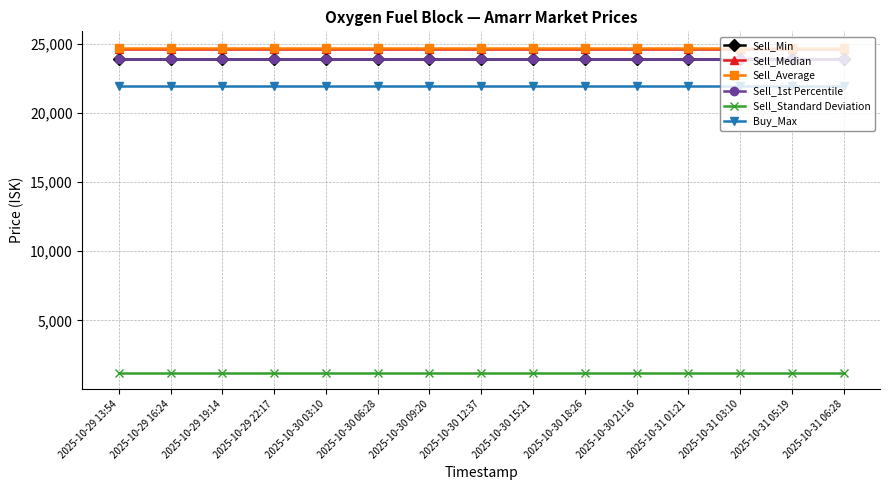

Does the chart have visible grid lines?

Yes